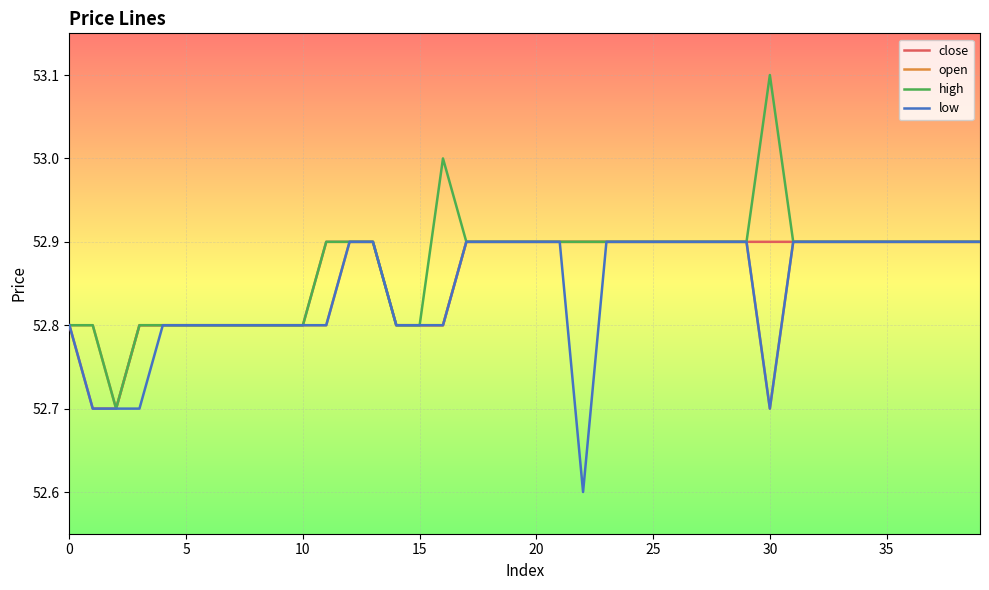

List the series in order of their overall mean, lowest first.

low, open, close, high